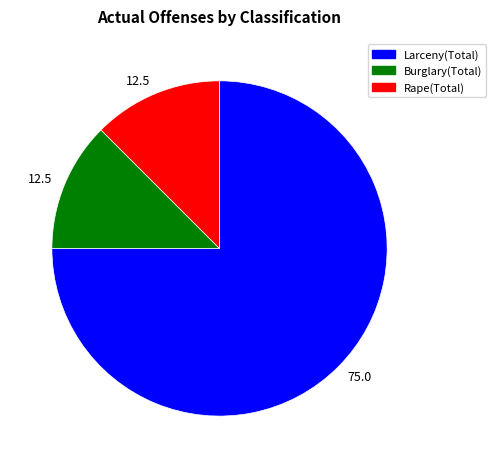

Is there any slice that represents more than half of the pie?

Yes